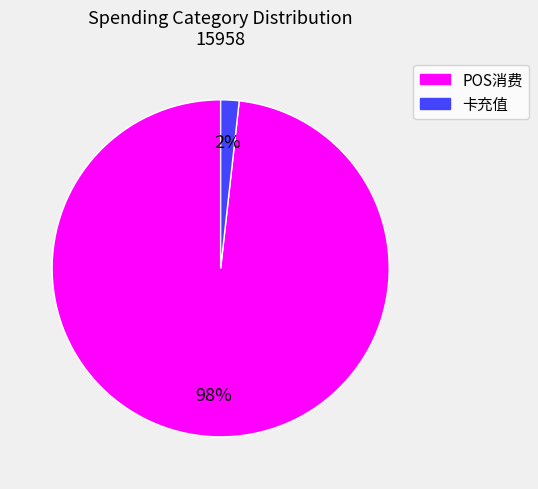

Combined, do 卡充值 and POS消费 account for over 50%?

Yes